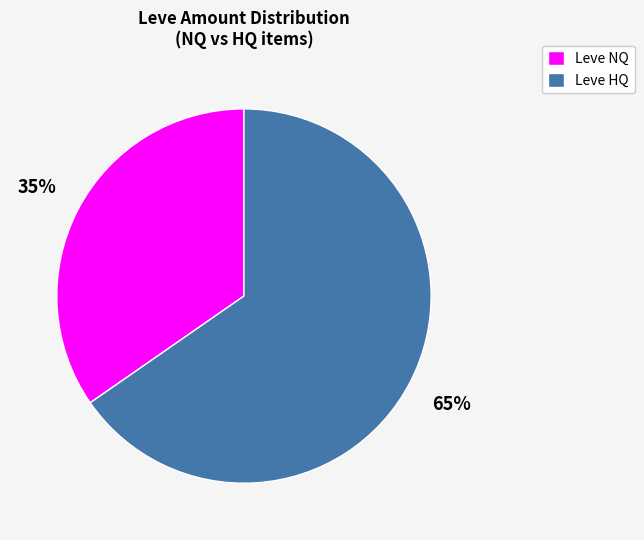

Is there any slice that represents more than half of the pie?

Yes